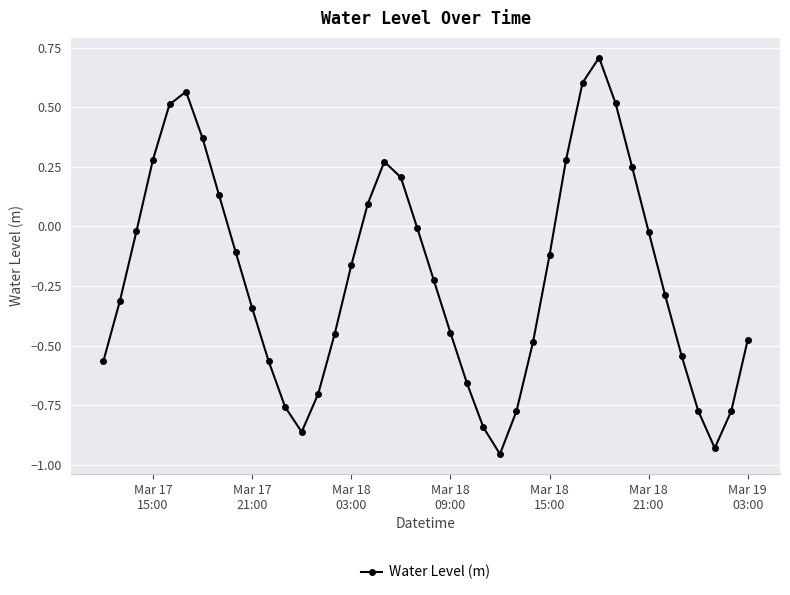

What is the maximum value shown in the chart?

0.7